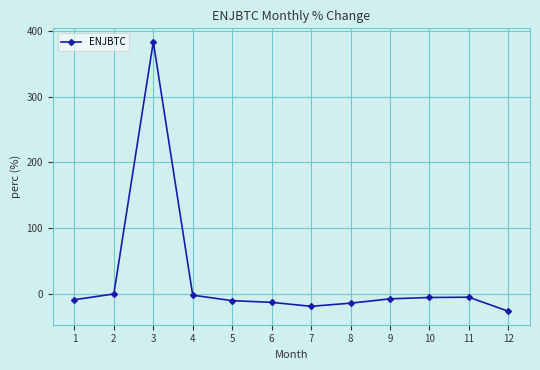

Is it true that the value at 3 is 383.5?

True